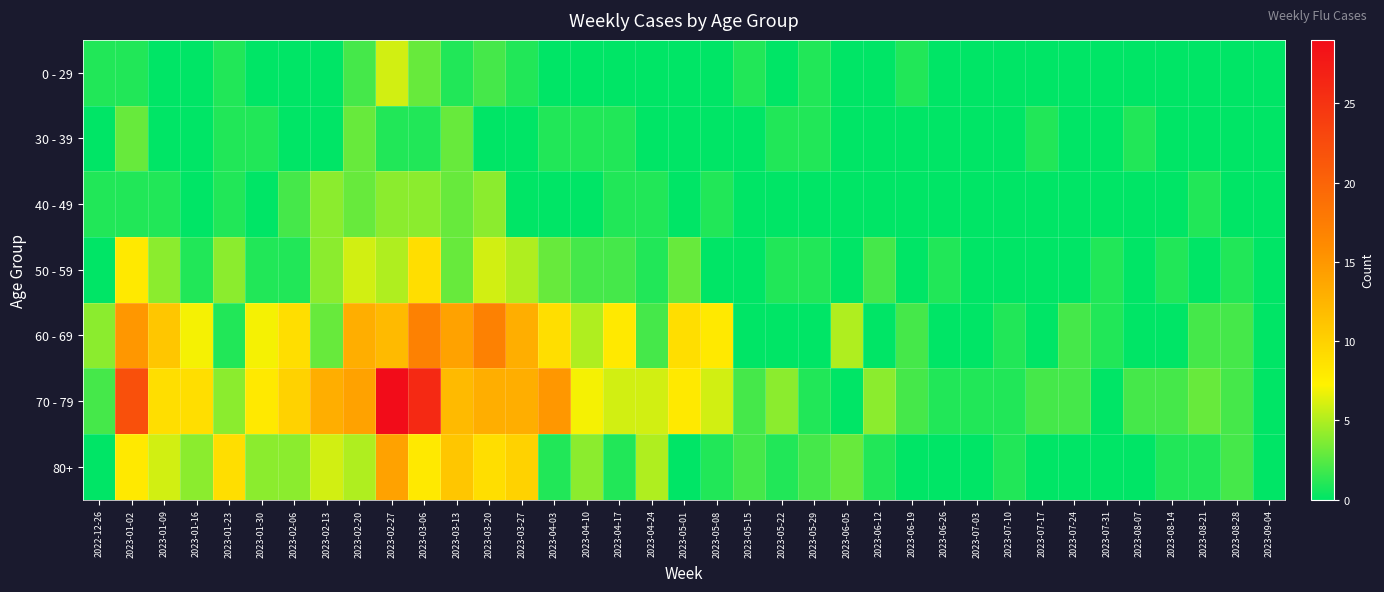

Reading left to right, what are all the values shown in this chart?

0 - 29: 2022-12-26=1	2023-01-02=1	2023-01-09=0	2023-01-16=0	2023-01-23=1	2023-01-30=0	2023-02-06=0	2023-02-13=0	2023-02-20=2	2023-02-27=6	2023-03-06=3	2023-03-13=1	2023-03-20=2	2023-03-27=1	2023-04-03=0	2023-04-10=0	2023-04-17=0	2023-04-24=0	2023-05-01=0	2023-05-08=0	2023-05-15=1	2023-05-22=0	2023-05-29=1	2023-06-05=0	2023-06-12=0	2023-06-19=1	2023-06-26=0	2023-07-03=0	2023-07-10=0	2023-07-17=0	2023-07-24=0	2023-07-31=0	2023-08-07=0	2023-08-14=0	2023-08-21=0	2023-08-28=0	2023-09-04=0
30 - 39: 2022-12-26=0	2023-01-02=3	2023-01-09=0	2023-01-16=0	2023-01-23=1	2023-01-30=1	2023-02-06=0	2023-02-13=0	2023-02-20=3	2023-02-27=1	2023-03-06=1	2023-03-13=3	2023-03-20=0	2023-03-27=0	2023-04-03=1	2023-04-10=1	2023-04-17=1	2023-04-24=0	2023-05-01=0	2023-05-08=0	2023-05-15=0	2023-05-22=1	2023-05-29=1	2023-06-05=0	2023-06-12=0	2023-06-19=0	2023-06-26=0	2023-07-03=0	2023-07-10=0	2023-07-17=1	2023-07-24=0	2023-07-31=0	2023-08-07=1	2023-08-14=0	2023-08-21=0	2023-08-28=0	2023-09-04=0
40 - 49: 2022-12-26=1	2023-01-02=1	2023-01-09=1	2023-01-16=0	2023-01-23=1	2023-01-30=0	2023-02-06=2	2023-02-13=4	2023-02-20=3	2023-02-27=4	2023-03-06=4	2023-03-13=3	2023-03-20=4	2023-03-27=0	2023-04-03=0	2023-04-10=0	2023-04-17=1	2023-04-24=1	2023-05-01=0	2023-05-08=1	2023-05-15=0	2023-05-22=0	2023-05-29=0	2023-06-05=0	2023-06-12=0	2023-06-19=0	2023-06-26=0	2023-07-03=0	2023-07-10=0	2023-07-17=0	2023-07-24=0	2023-07-31=0	2023-08-07=0	2023-08-14=0	2023-08-21=1	2023-08-28=0	2023-09-04=0
50 - 59: 2022-12-26=0	2023-01-02=8	2023-01-09=4	2023-01-16=1	2023-01-23=4	2023-01-30=1	2023-02-06=1	2023-02-13=4	2023-02-20=6	2023-02-27=5	2023-03-06=9	2023-03-13=3	2023-03-20=6	2023-03-27=5	2023-04-03=3	2023-04-10=2	2023-04-17=2	2023-04-24=1	2023-05-01=3	2023-05-08=0	2023-05-15=0	2023-05-22=1	2023-05-29=1	2023-06-05=0	2023-06-12=2	2023-06-19=0	2023-06-26=1	2023-07-03=0	2023-07-10=0	2023-07-17=0	2023-07-24=0	2023-07-31=1	2023-08-07=0	2023-08-14=1	2023-08-21=0	2023-08-28=1	2023-09-04=0
60 - 69: 2022-12-26=4	2023-01-02=15	2023-01-09=11	2023-01-16=7	2023-01-23=1	2023-01-30=7	2023-02-06=9	2023-02-13=3	2023-02-20=13	2023-02-27=12	2023-03-06=17	2023-03-13=14	2023-03-20=17	2023-03-27=13	2023-04-03=9	2023-04-10=5	2023-04-17=8	2023-04-24=2	2023-05-01=9	2023-05-08=8	2023-05-15=0	2023-05-22=0	2023-05-29=0	2023-06-05=5	2023-06-12=0	2023-06-19=2	2023-06-26=0	2023-07-03=0	2023-07-10=1	2023-07-17=0	2023-07-24=2	2023-07-31=1	2023-08-07=0	2023-08-14=0	2023-08-21=2	2023-08-28=2	2023-09-04=0
70 - 79: 2022-12-26=2	2023-01-02=22	2023-01-09=9	2023-01-16=9	2023-01-23=4	2023-01-30=8	2023-02-06=10	2023-02-13=13	2023-02-20=14	2023-02-27=29	2023-03-06=26	2023-03-13=12	2023-03-20=13	2023-03-27=13	2023-04-03=15	2023-04-10=7	2023-04-17=6	2023-04-24=6	2023-05-01=8	2023-05-08=6	2023-05-15=2	2023-05-22=4	2023-05-29=1	2023-06-05=0	2023-06-12=4	2023-06-19=2	2023-06-26=1	2023-07-03=1	2023-07-10=1	2023-07-17=2	2023-07-24=2	2023-07-31=0	2023-08-07=2	2023-08-14=2	2023-08-21=3	2023-08-28=2	2023-09-04=0
80+: 2022-12-26=0	2023-01-02=8	2023-01-09=6	2023-01-16=4	2023-01-23=9	2023-01-30=4	2023-02-06=4	2023-02-13=6	2023-02-20=5	2023-02-27=14	2023-03-06=8	2023-03-13=11	2023-03-20=9	2023-03-27=10	2023-04-03=1	2023-04-10=4	2023-04-17=1	2023-04-24=5	2023-05-01=0	2023-05-08=1	2023-05-15=2	2023-05-22=1	2023-05-29=2	2023-06-05=3	2023-06-12=1	2023-06-19=0	2023-06-26=0	2023-07-03=0	2023-07-10=1	2023-07-17=0	2023-07-24=0	2023-07-31=0	2023-08-07=0	2023-08-14=1	2023-08-21=1	2023-08-28=2	2023-09-04=0